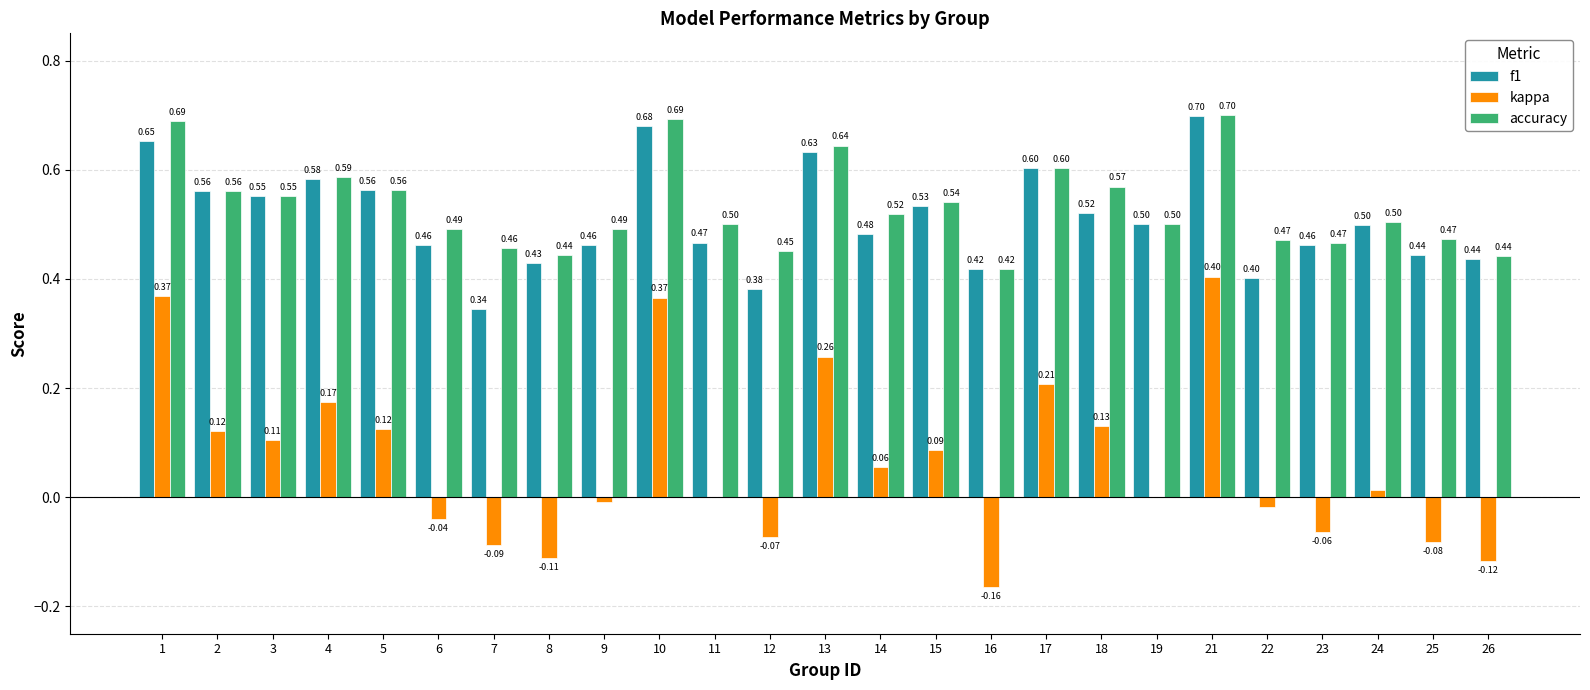

What is the sum of the accuracy values at 8 and 12?

0.9